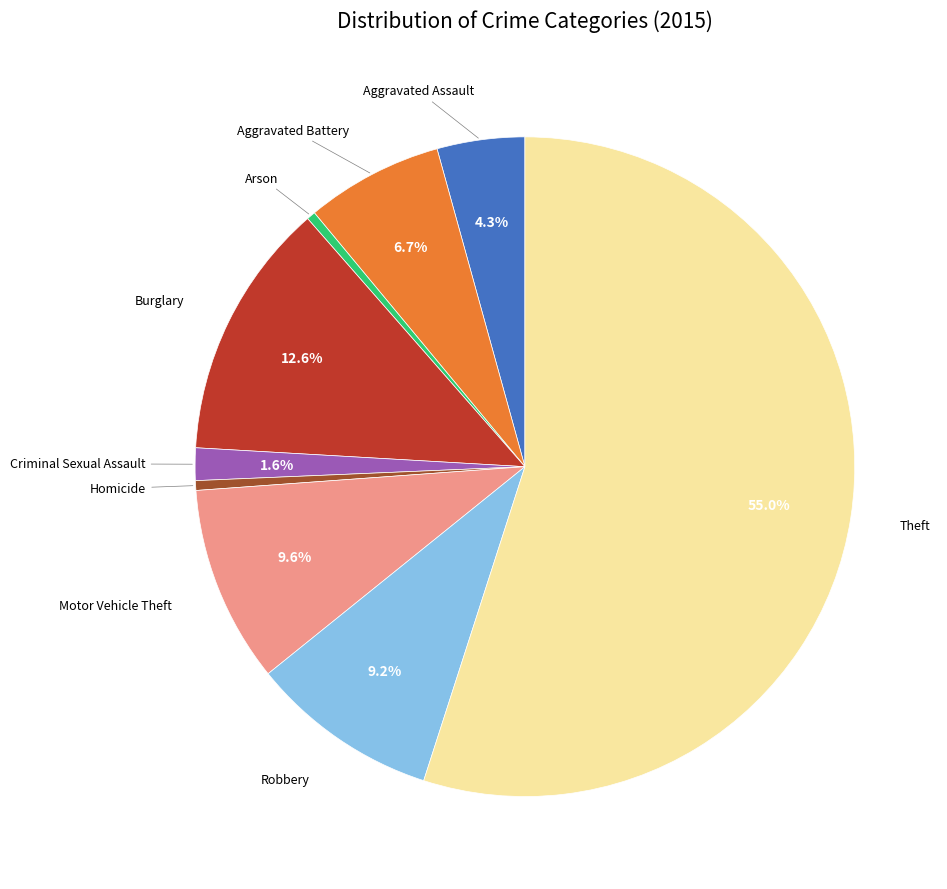

Does any single category account for the majority?

Yes